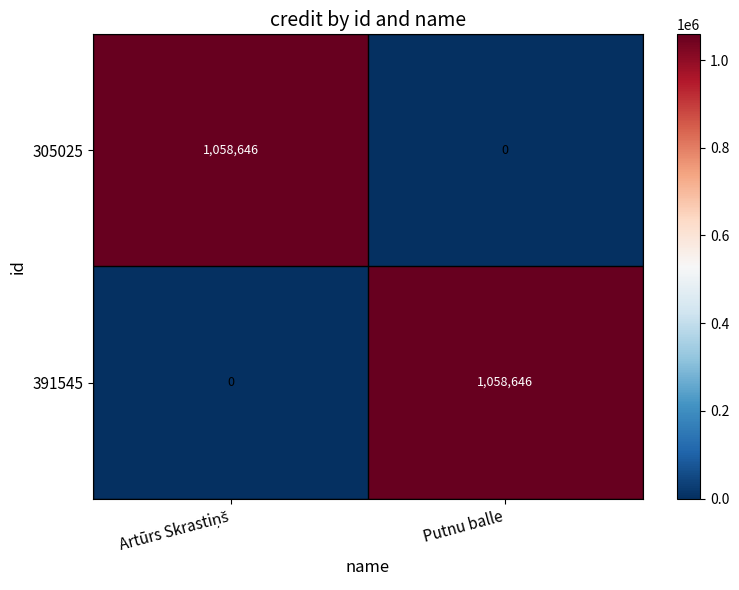

What is the maximum value for 391545?

1058646